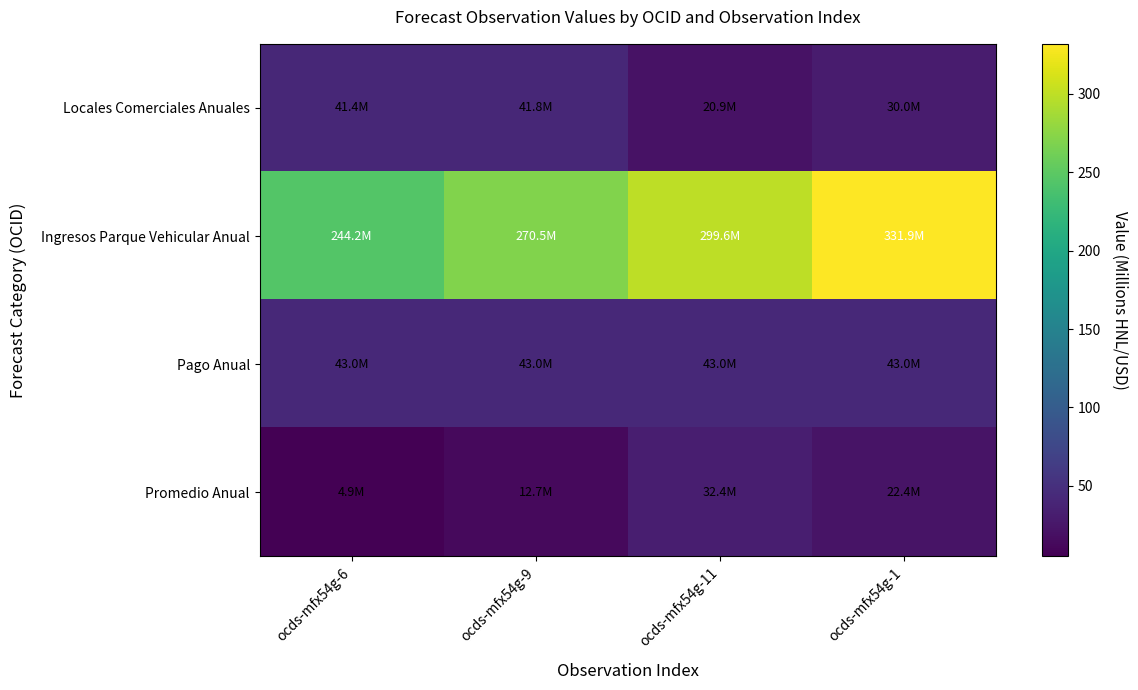

Reading left to right, list all the values displayed in this chart.

Locales Comerciales Anuales: ocds-mfx54g-6=41.4	ocds-mfx54g-9=41.8	ocds-mfx54g-11=20.9	ocds-mfx54g-1=30.0
Ingresos Parque Vehicular Anual: ocds-mfx54g-6=244.2	ocds-mfx54g-9=270.5	ocds-mfx54g-11=299.6	ocds-mfx54g-1=331.9
Pago Anual: ocds-mfx54g-6=43.0	ocds-mfx54g-9=43.0	ocds-mfx54g-11=43.0	ocds-mfx54g-1=43.0
Promedio Anual: ocds-mfx54g-6=4.9	ocds-mfx54g-9=12.7	ocds-mfx54g-11=32.4	ocds-mfx54g-1=22.4